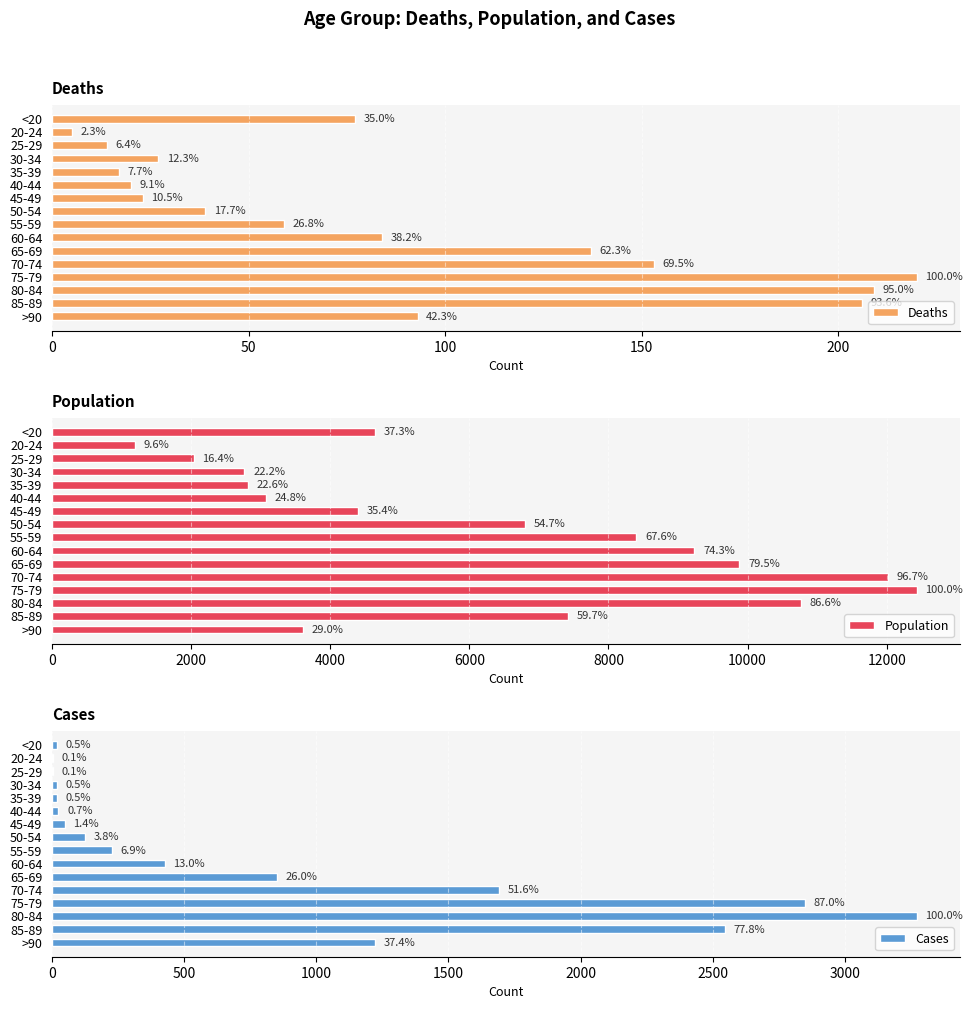

What is the total value across all series at 35-39?

2849